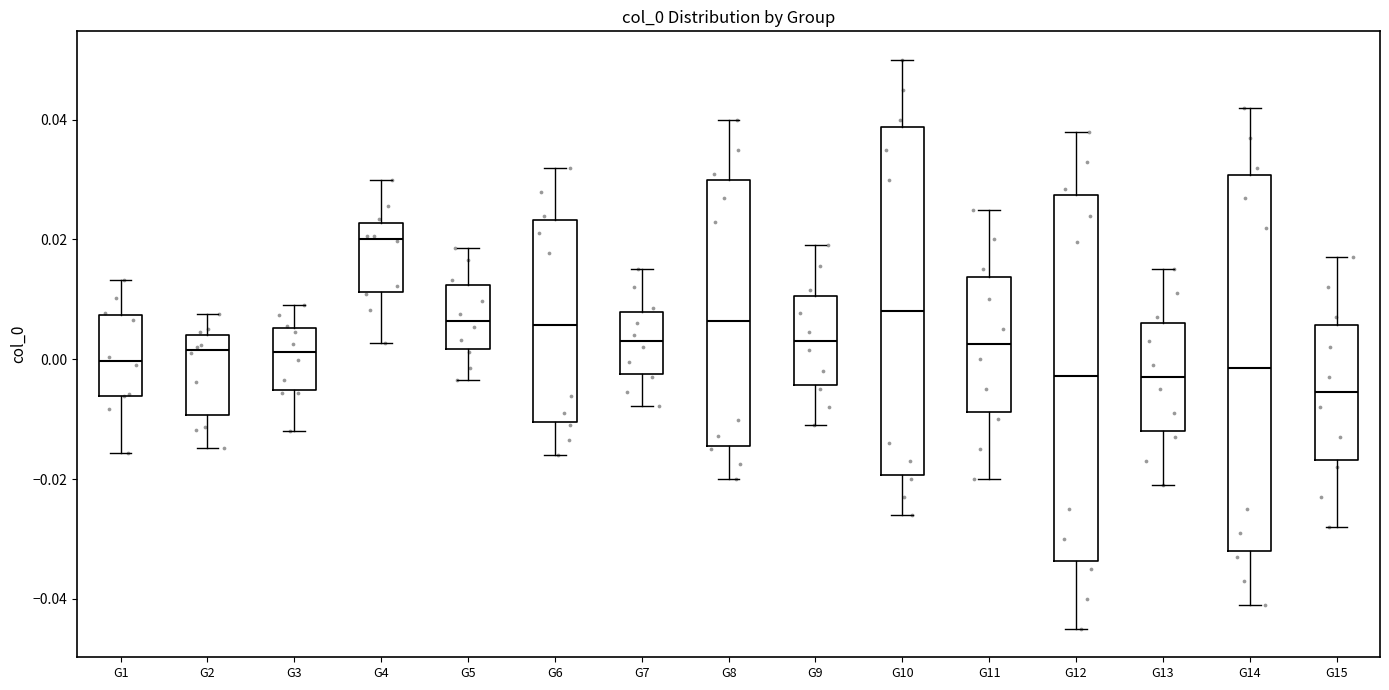

Which box has the highest median line?

G4